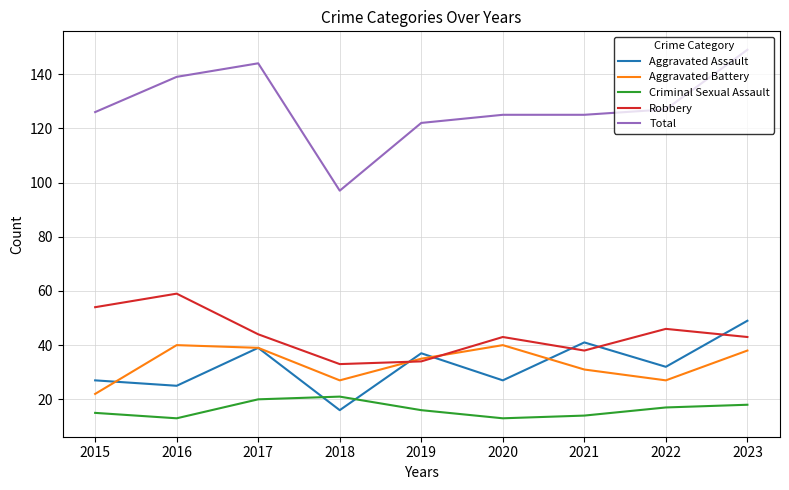

What is the maximum value for Aggravated Battery?

40